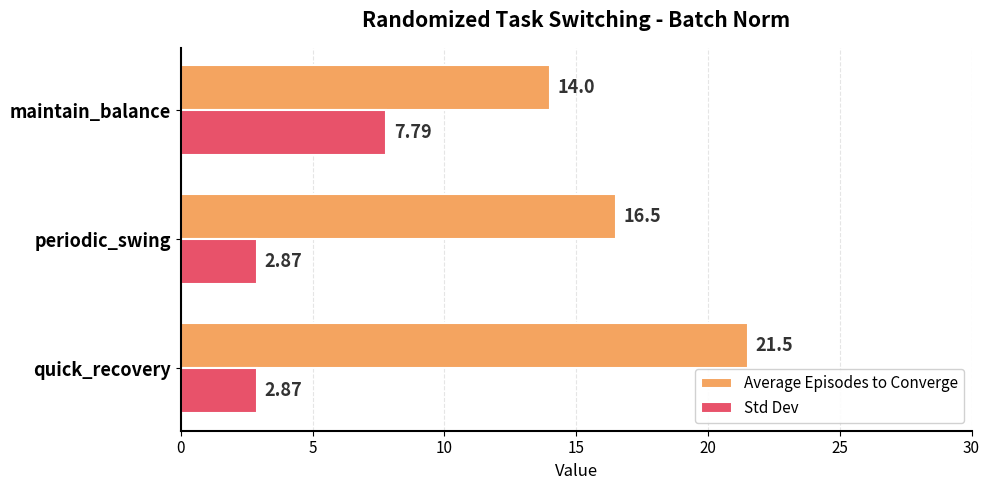

Rank the categories by Average Episodes to Converge value from lowest to highest.

maintain_balance, periodic_swing, quick_recovery